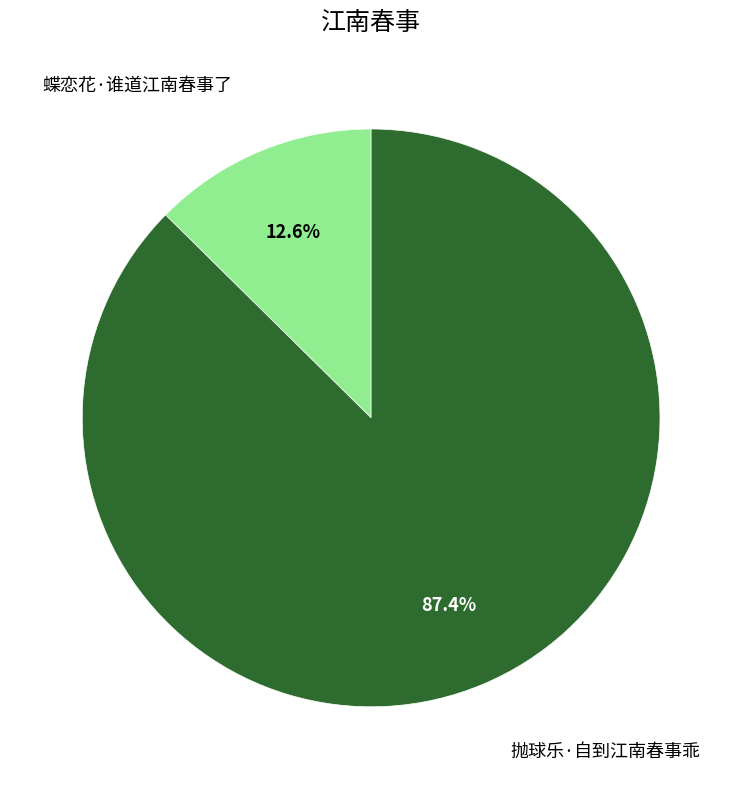

Which has a higher value, 蝶恋花·谁道江南春事了 or 抛球乐·自到江南春事乖?

抛球乐·自到江南春事乖